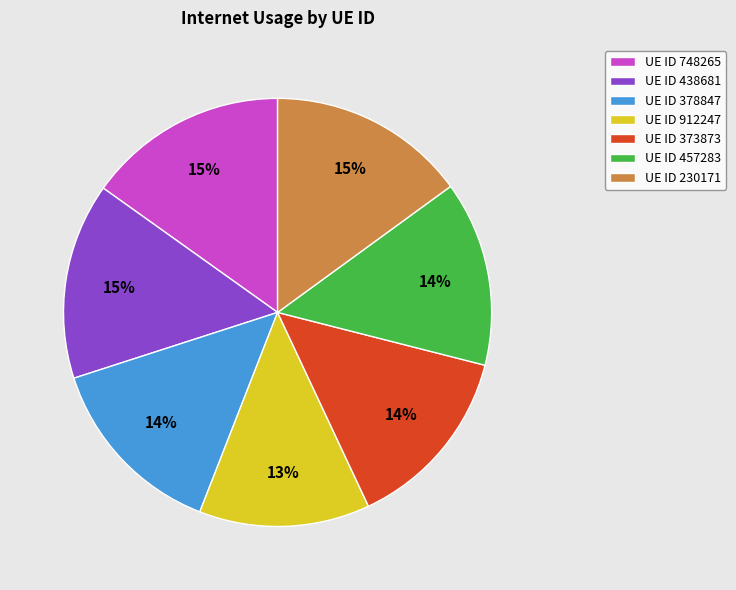

What percentage is the UE ID 373873 slice, to the nearest percent?

14%